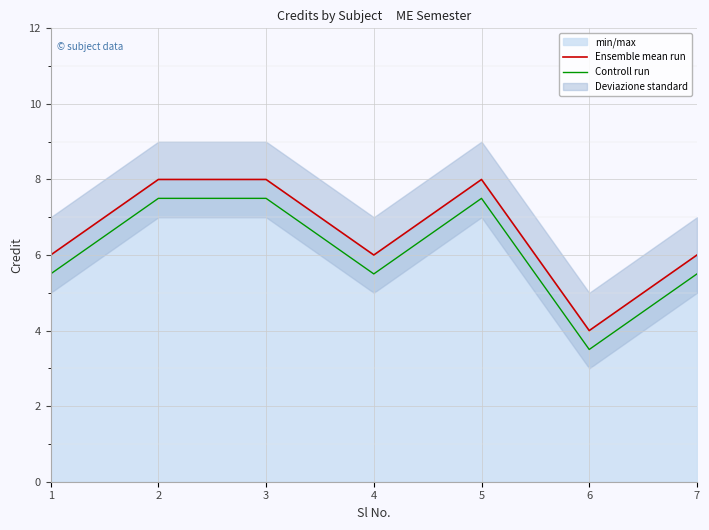

Reading left to right, what are all the values shown in this chart?

Ensemble mean run: 6.0	8.0	8.0	6.0	8.0	4.0	6.0
Controll run: 5.5	7.5	7.5	5.5	7.5	3.5	5.5